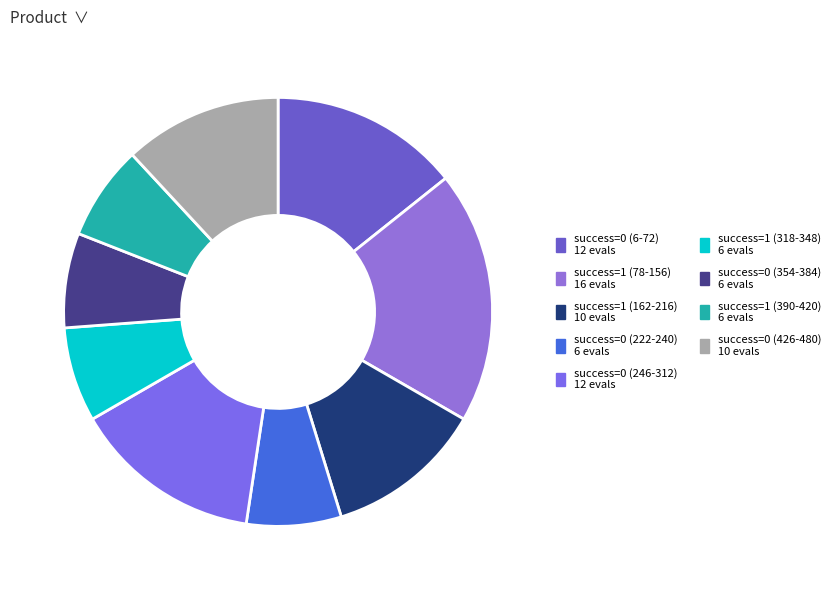

How many slices are in this pie chart?

9